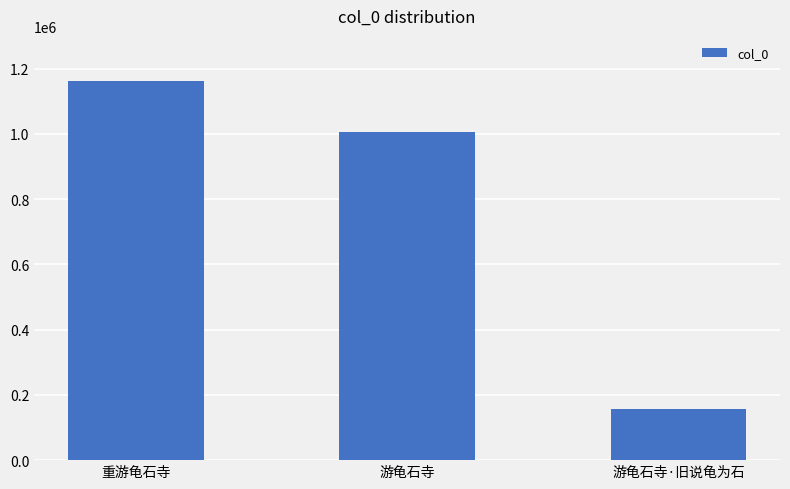

Is it true that the value at 游龟石寺·旧说龟为石 is 156161?

True